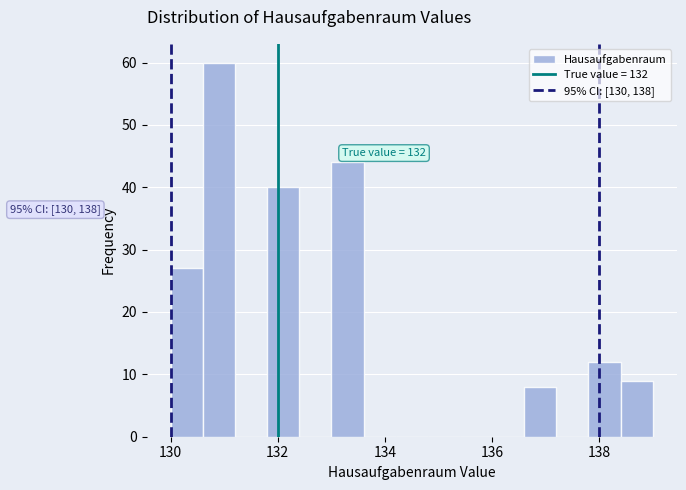

Around what value on the x-axis is the tallest bar? Give the approximate position of its centre, as read against the axis.

131.0